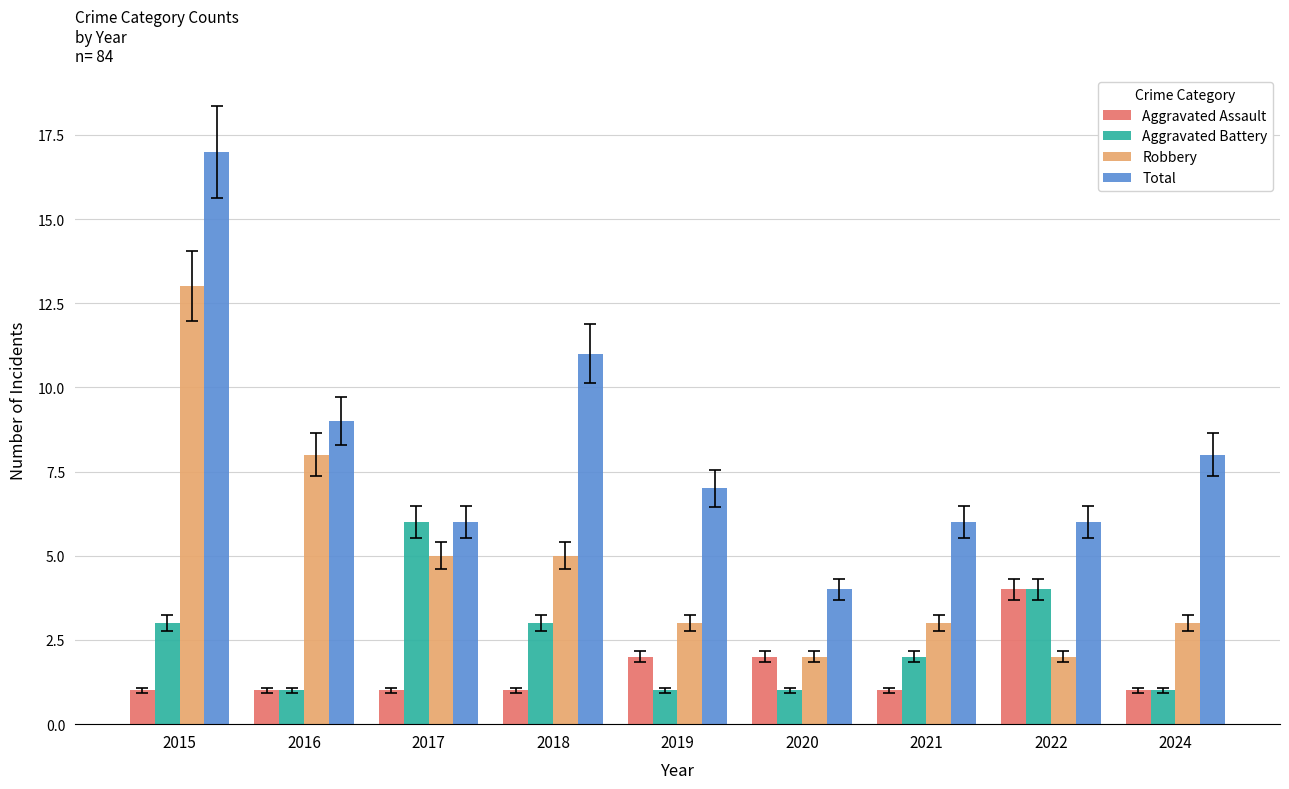

What is the difference between the highest and lowest values at 2024?

7